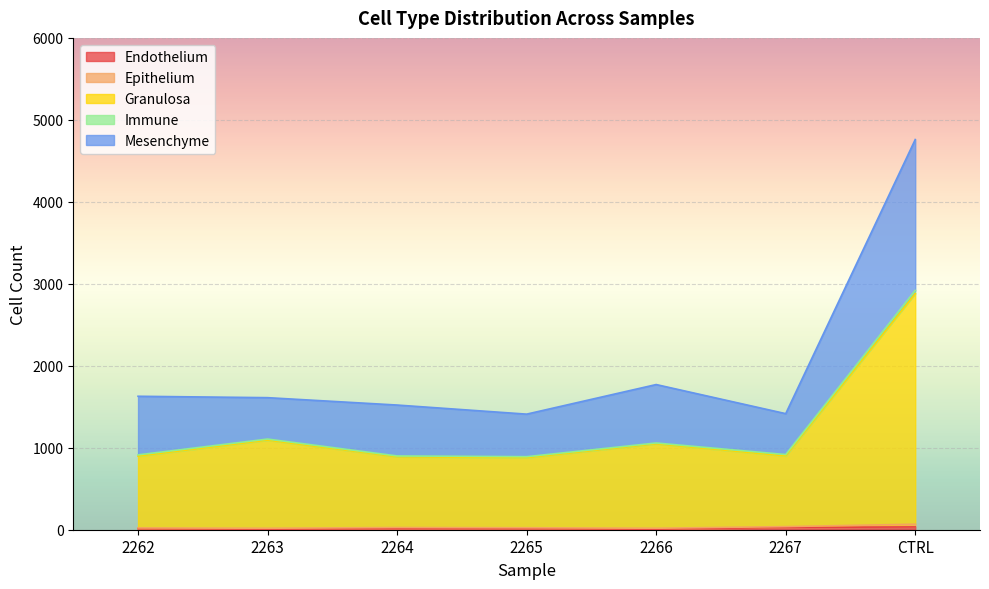

At which category is the sum across all series the highest?

CTRL